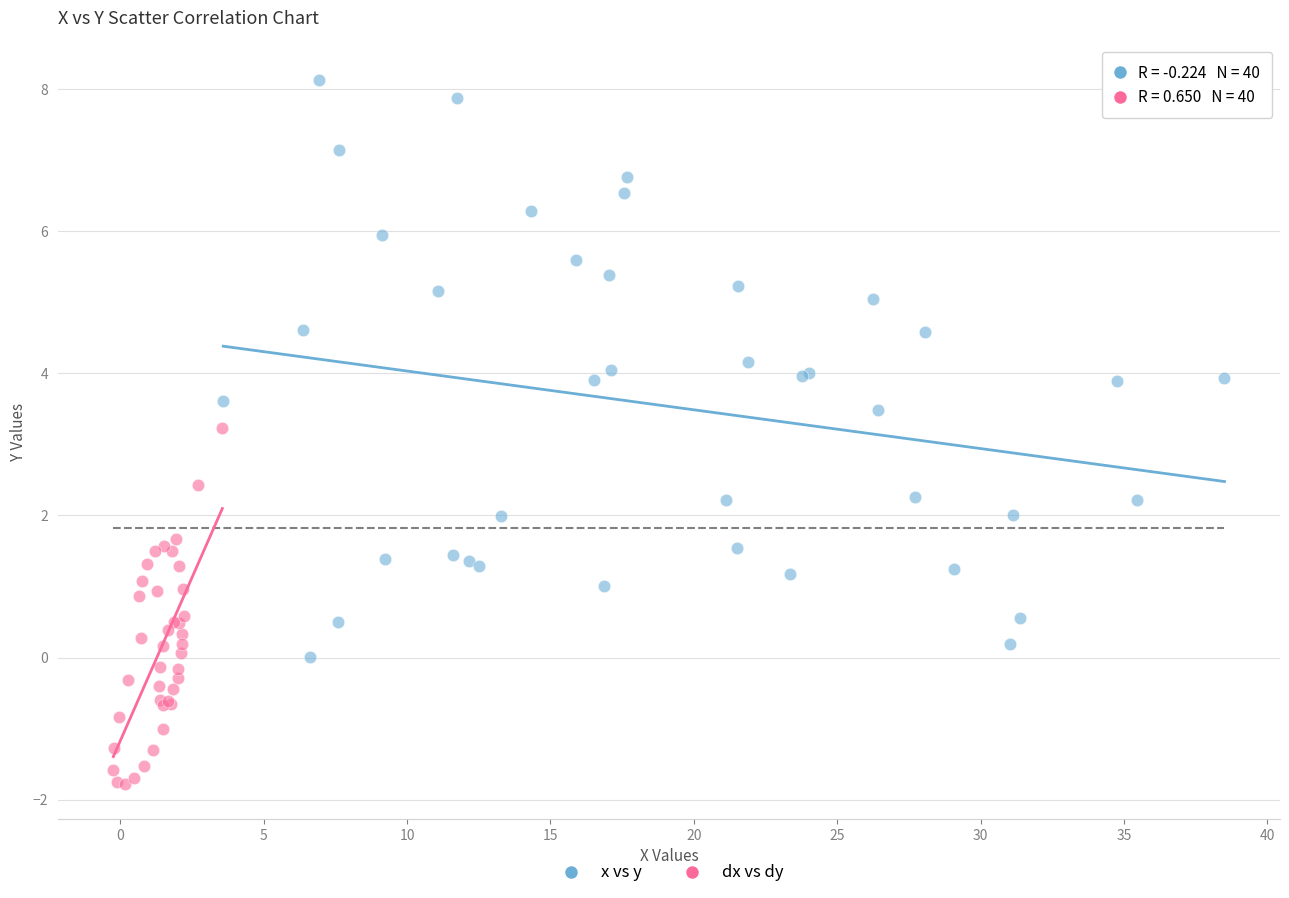

Which series has the largest Y range (max minus min)?

x vs y